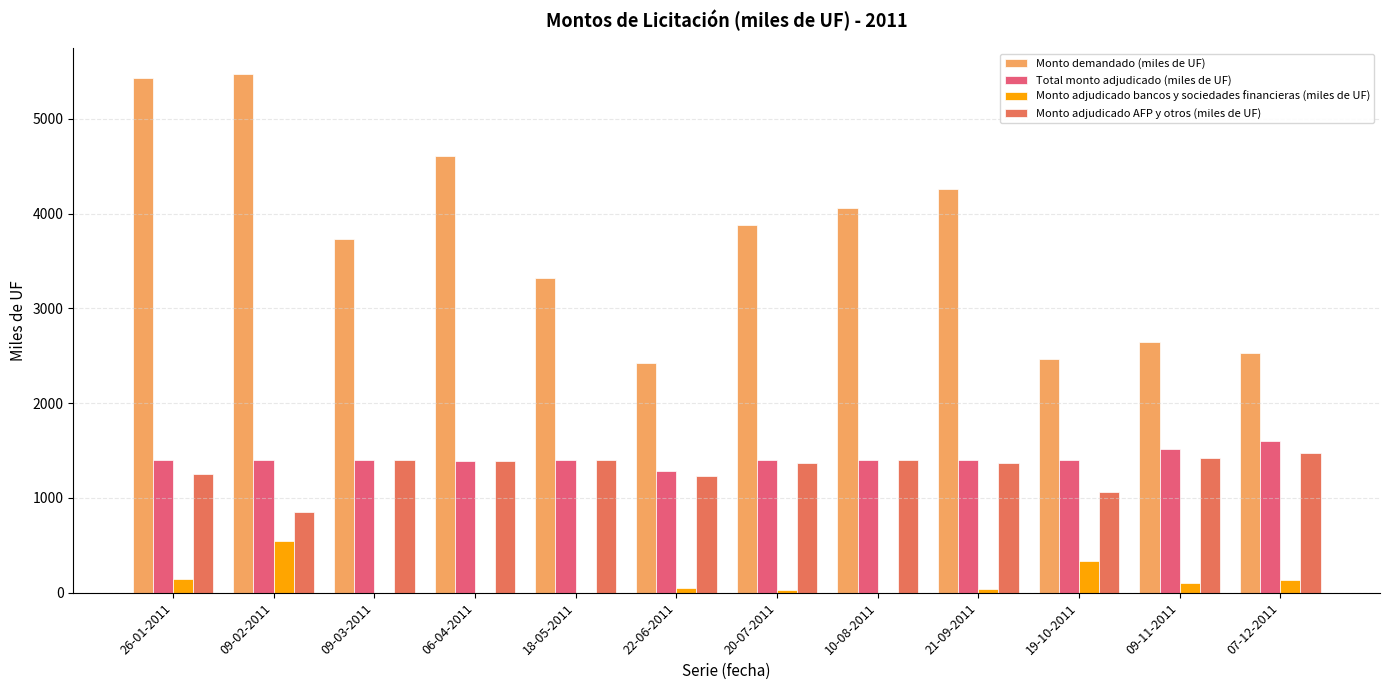

Count the number of categories in the chart.

12